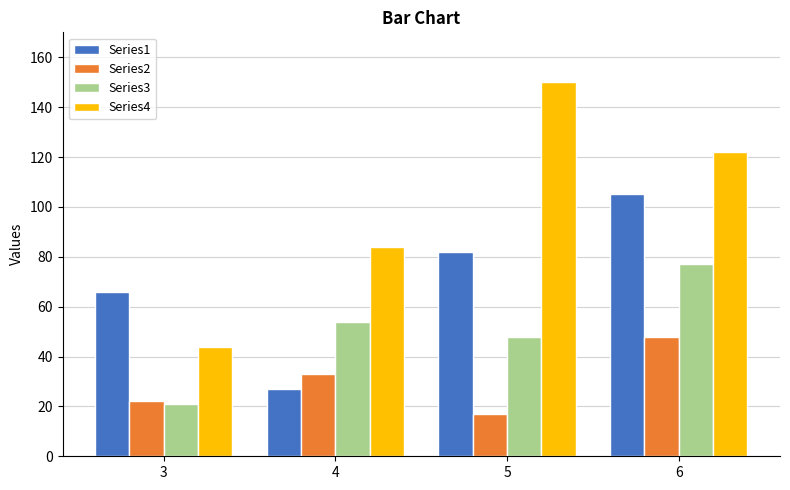

Does the chart contain any negative values?

No